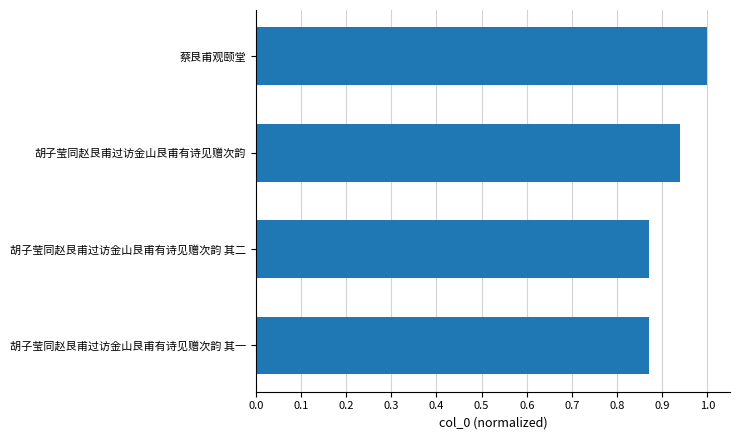

Is it true that the value at 蔡艮甫观颐堂 is 1.3?

False